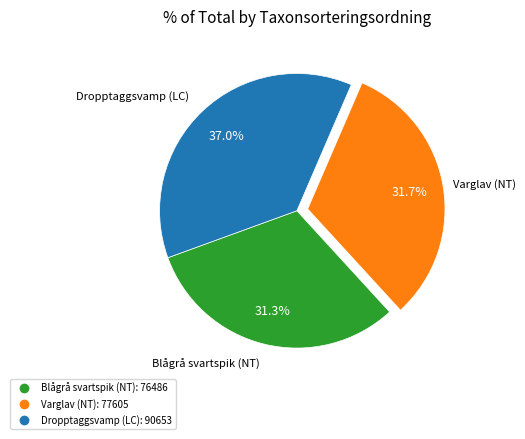

To the nearest percent, what is the combined percentage of Dropptaggsvamp (LC) and Blågrå svartspik (NT)?

68%